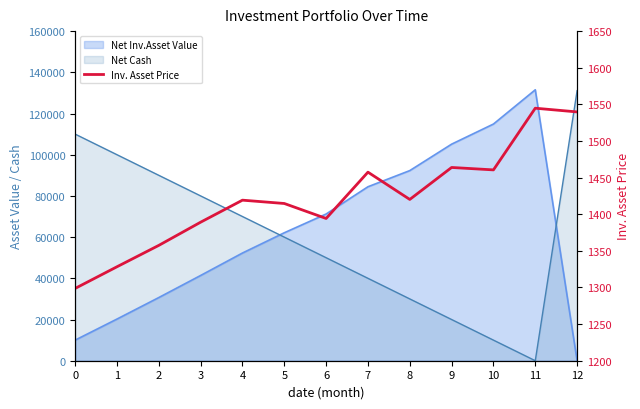

Does the chart display data point markers on the line(s)?

No